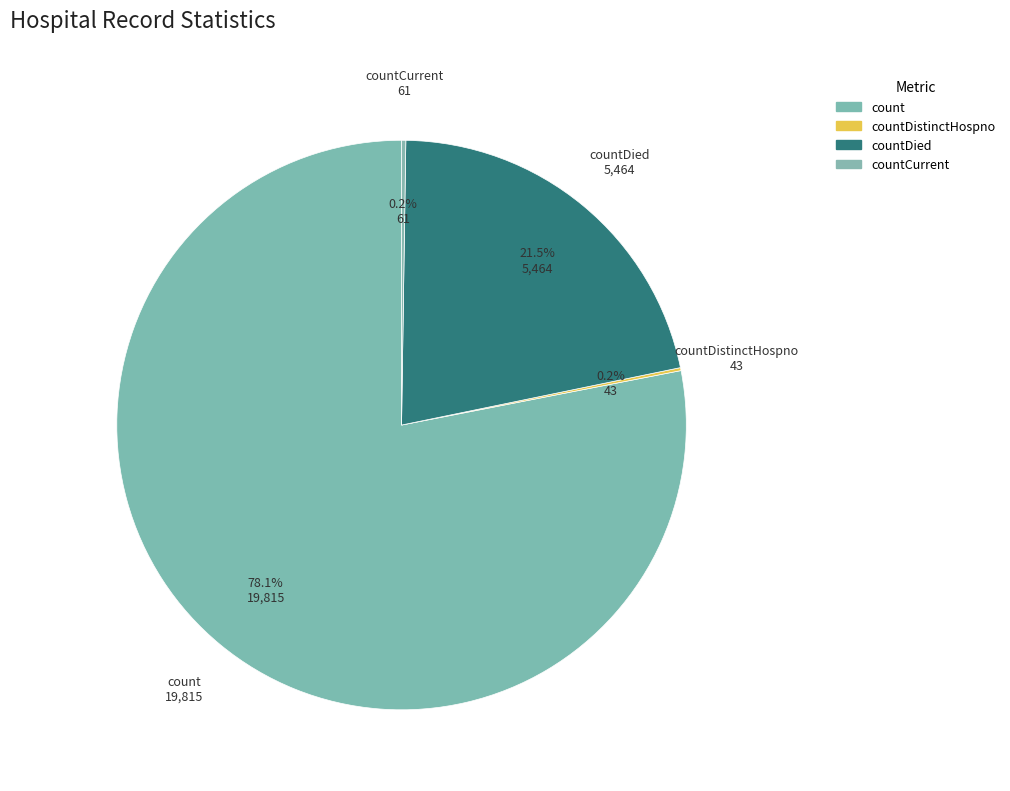

Which category accounts for the majority?

count